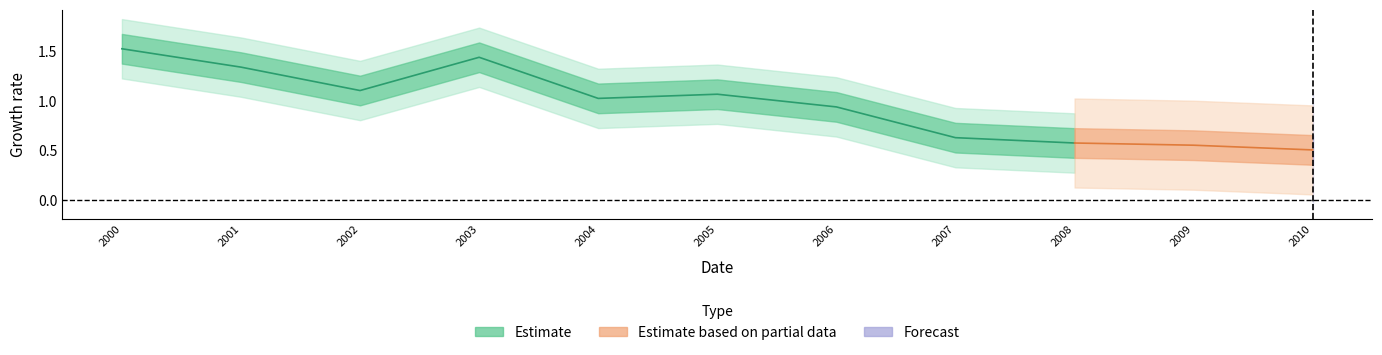

True or false: there are more than 0 points higher than both neighbors.

True